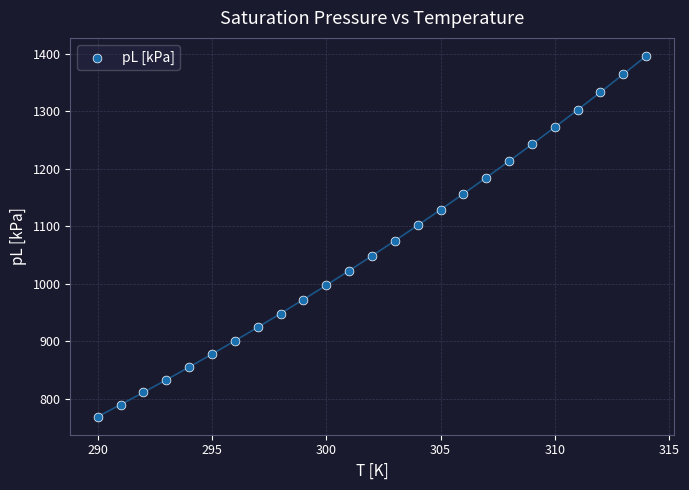

What Y value in the scatter plot is closest to 1082?

1075.0